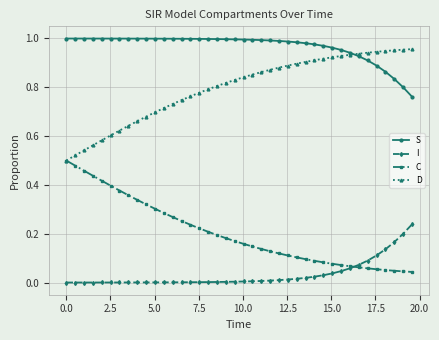

Which series has the largest total across all categories?

S